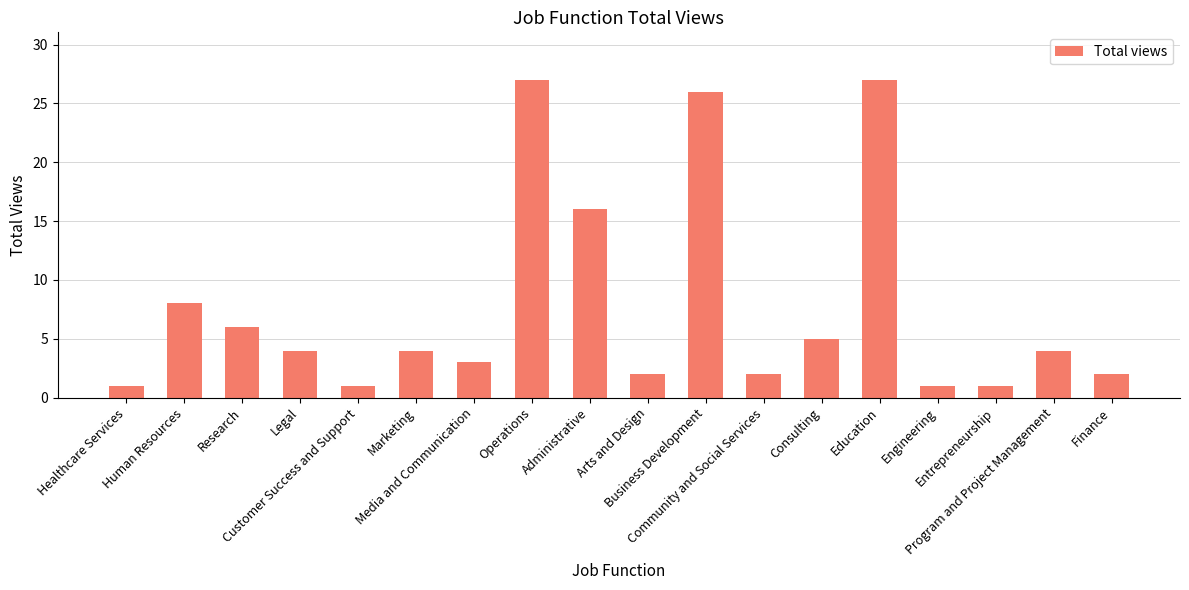

The chart shows a value of 4 at Research. True or false?

False